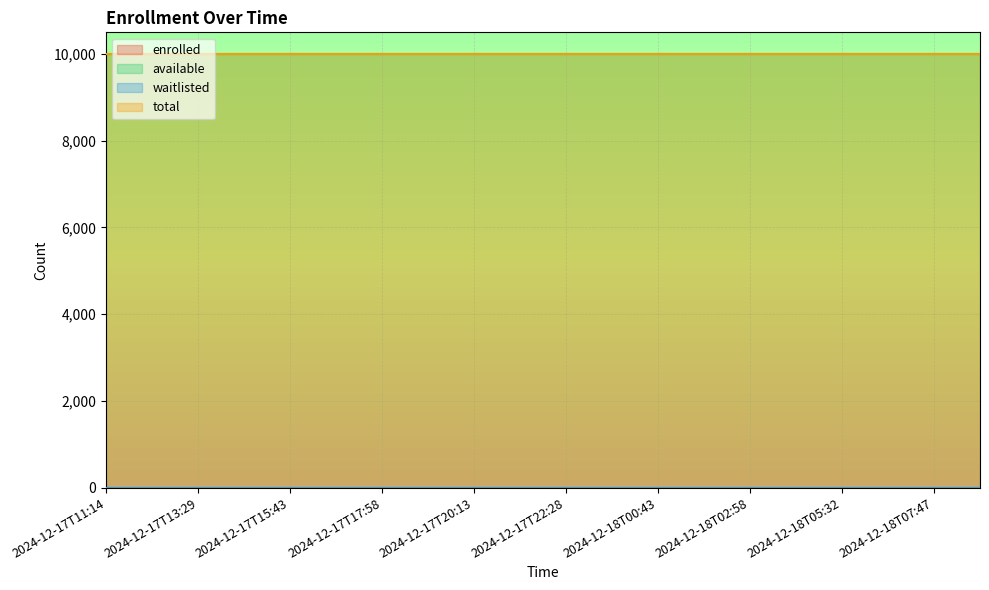

Between 2024-12-18T05:32 and 2024-12-17T14:36, which is larger?

2024-12-18T05:32